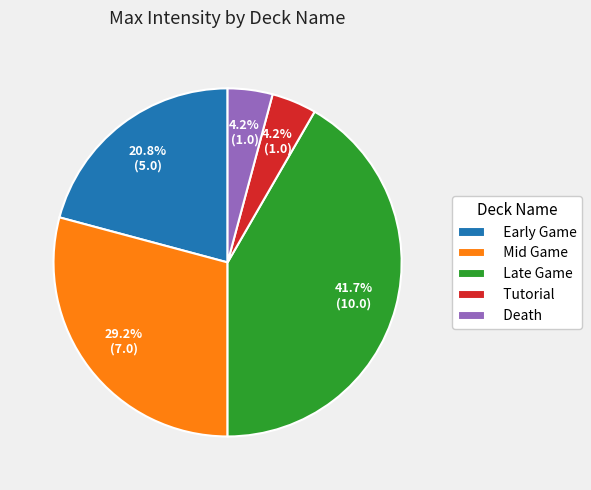

Is it true that Late Game is 42% of the pie?

True